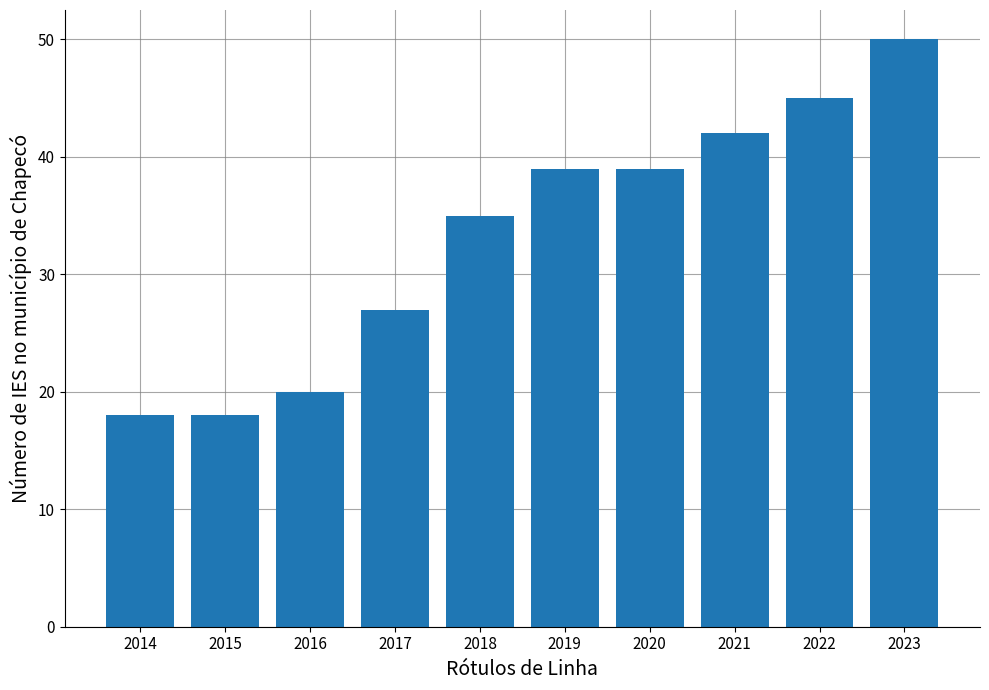

How many categories are shown in the chart?

10